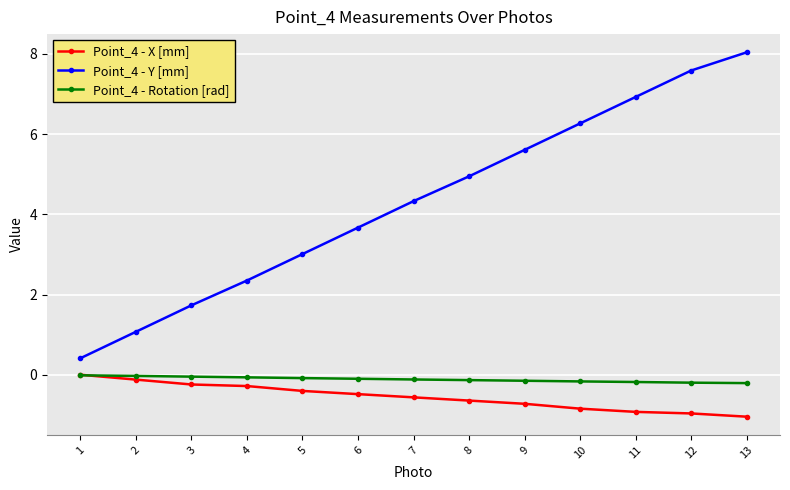

True or false: Point_4 - Y [mm] and Point_4 - X [mm] cross at least once.

False